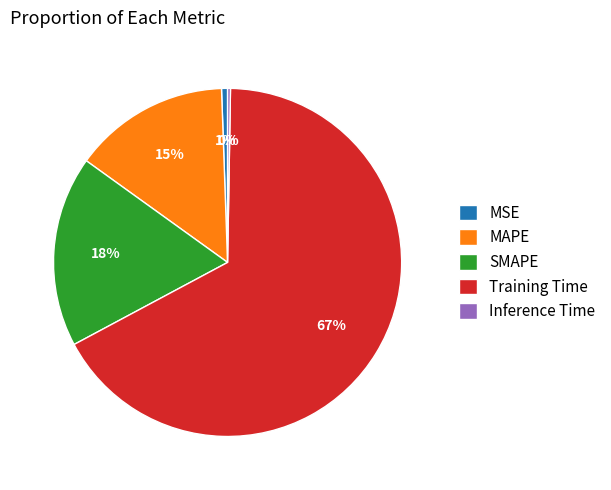

Which has a higher value, MAPE or MSE?

MAPE